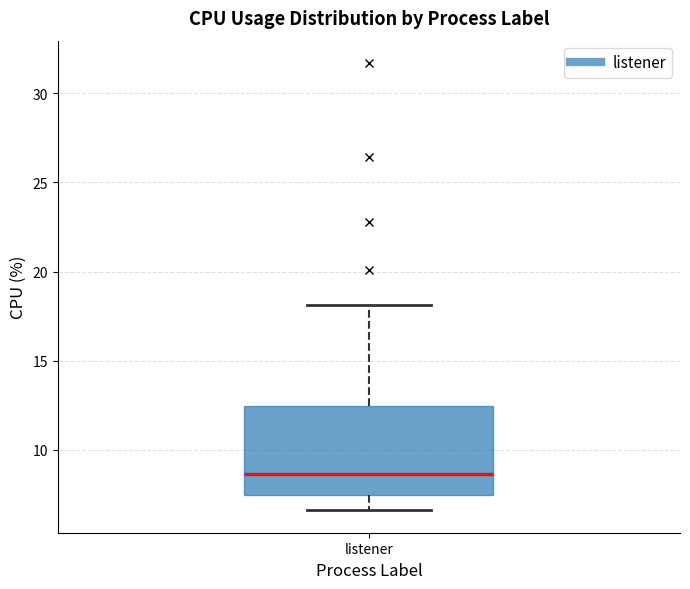

Where does the lower whisker of the box for listener end on the y-axis? The values are not printed on the chart, so give them approximately, as read against the axis.

6.5